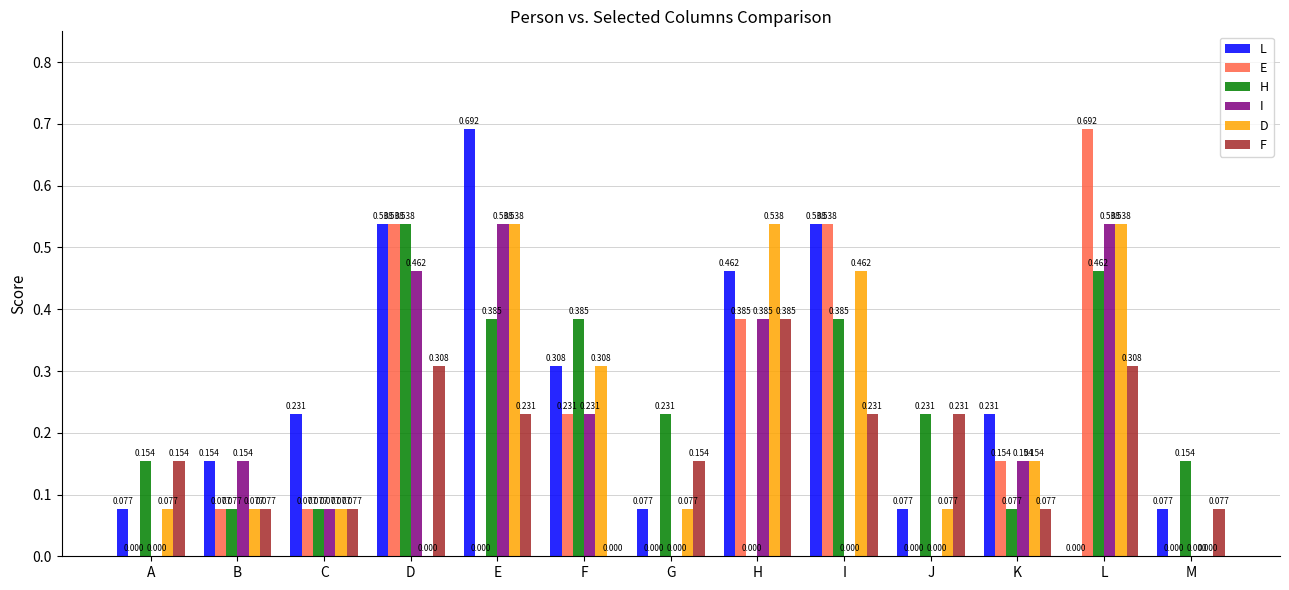

How many groups of bars are there?

13